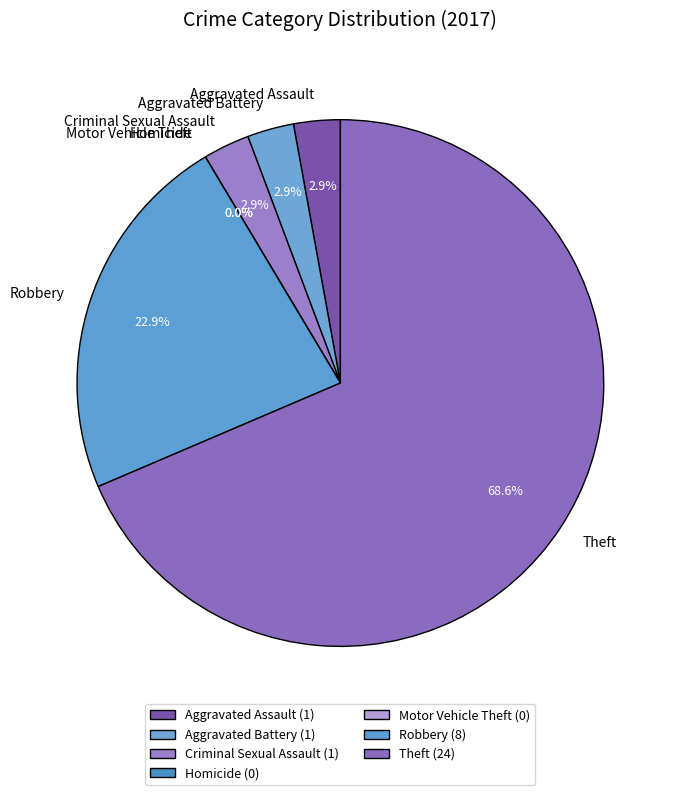

How many segments does this pie chart have?

7